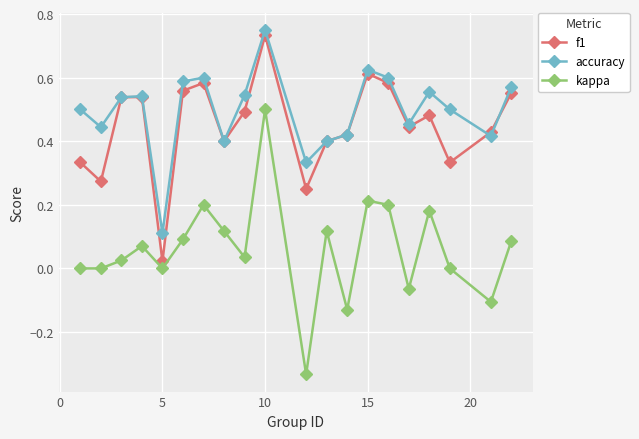

True or false: kappa has more than 0 interior local peaks.

True